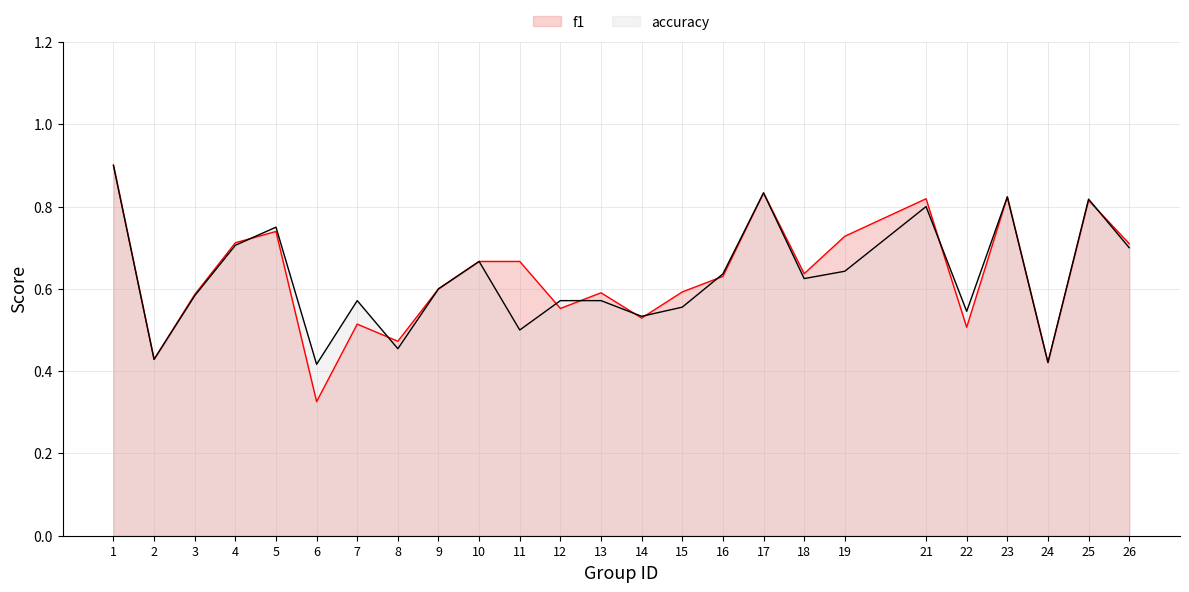

Between 18 and 12, which is larger?

18